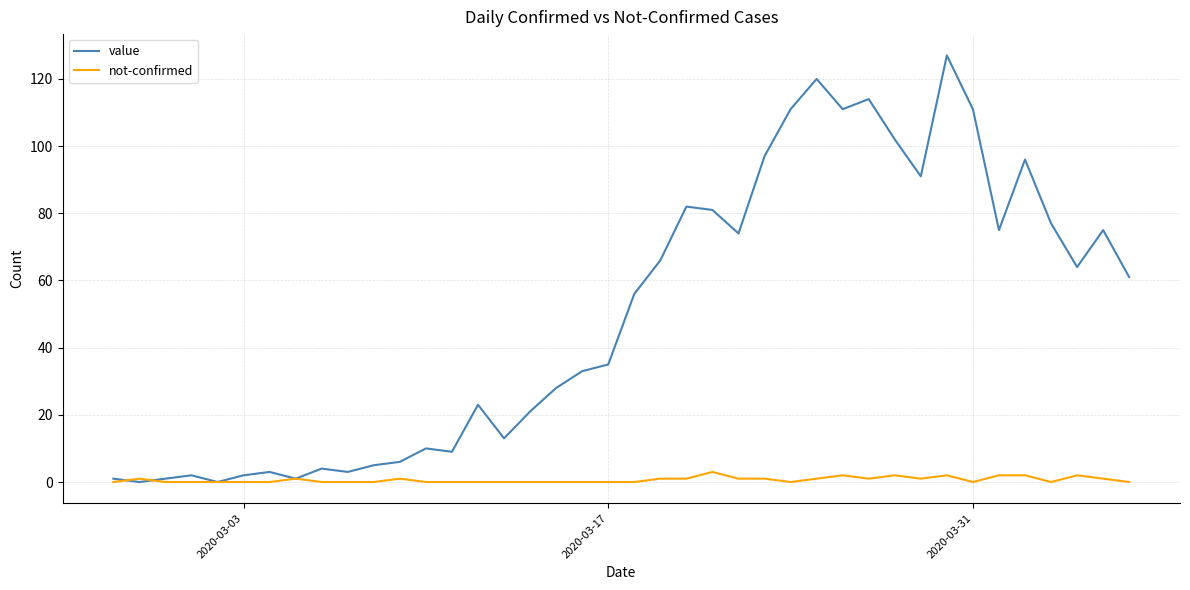

Which series has the widest spread of values?

value